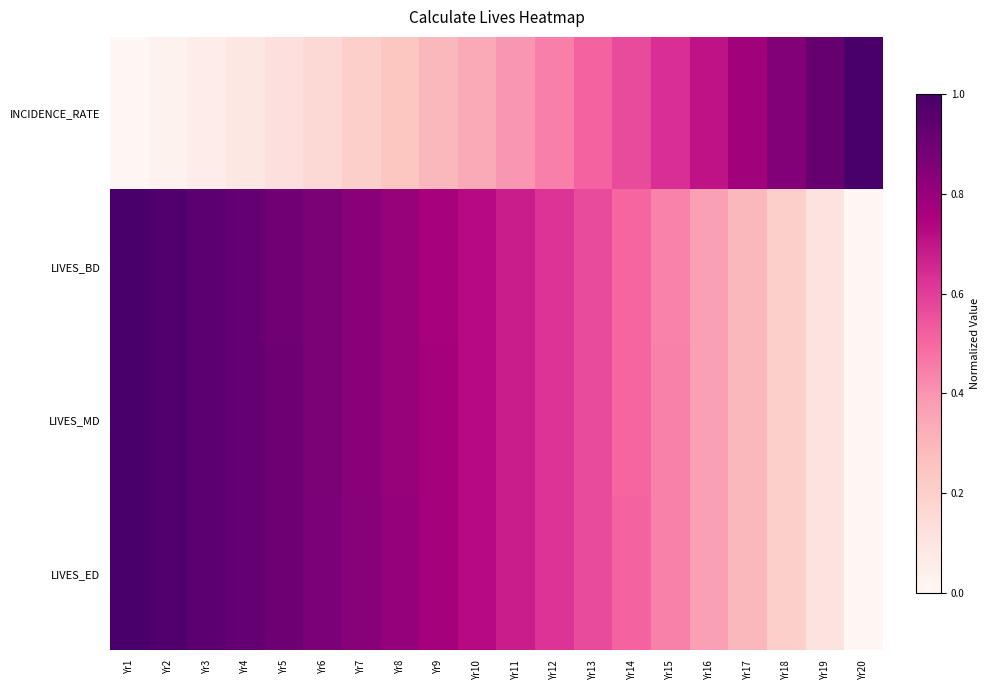

Reading left to right, list all the values displayed in this chart.

INCIDENCE_RATE: Yr1=0.0	Yr2=0.0	Yr3=0.1	Yr4=0.1	Yr5=0.1	Yr6=0.2	Yr7=0.2	Yr8=0.2	Yr9=0.3	Yr10=0.3	Yr11=0.4	Yr12=0.4	Yr13=0.5	Yr14=0.6	Yr15=0.6	Yr16=0.7	Yr17=0.8	Yr18=0.8	Yr19=0.9	Yr20=1.0
LIVES_BD: Yr1=1.0	Yr2=1.0	Yr3=1.0	Yr4=0.9	Yr5=0.9	Yr6=0.9	Yr7=0.8	Yr8=0.8	Yr9=0.8	Yr10=0.7	Yr11=0.7	Yr12=0.6	Yr13=0.6	Yr14=0.5	Yr15=0.4	Yr16=0.4	Yr17=0.3	Yr18=0.2	Yr19=0.1	Yr20=0.0
LIVES_MD: Yr1=1.0	Yr2=1.0	Yr3=1.0	Yr4=0.9	Yr5=0.9	Yr6=0.9	Yr7=0.8	Yr8=0.8	Yr9=0.8	Yr10=0.7	Yr11=0.7	Yr12=0.6	Yr13=0.6	Yr14=0.5	Yr15=0.4	Yr16=0.4	Yr17=0.3	Yr18=0.2	Yr19=0.1	Yr20=0.0
LIVES_ED: Yr1=1.0	Yr2=1.0	Yr3=1.0	Yr4=0.9	Yr5=0.9	Yr6=0.9	Yr7=0.8	Yr8=0.8	Yr9=0.8	Yr10=0.7	Yr11=0.7	Yr12=0.6	Yr13=0.6	Yr14=0.5	Yr15=0.4	Yr16=0.4	Yr17=0.3	Yr18=0.2	Yr19=0.1	Yr20=0.0